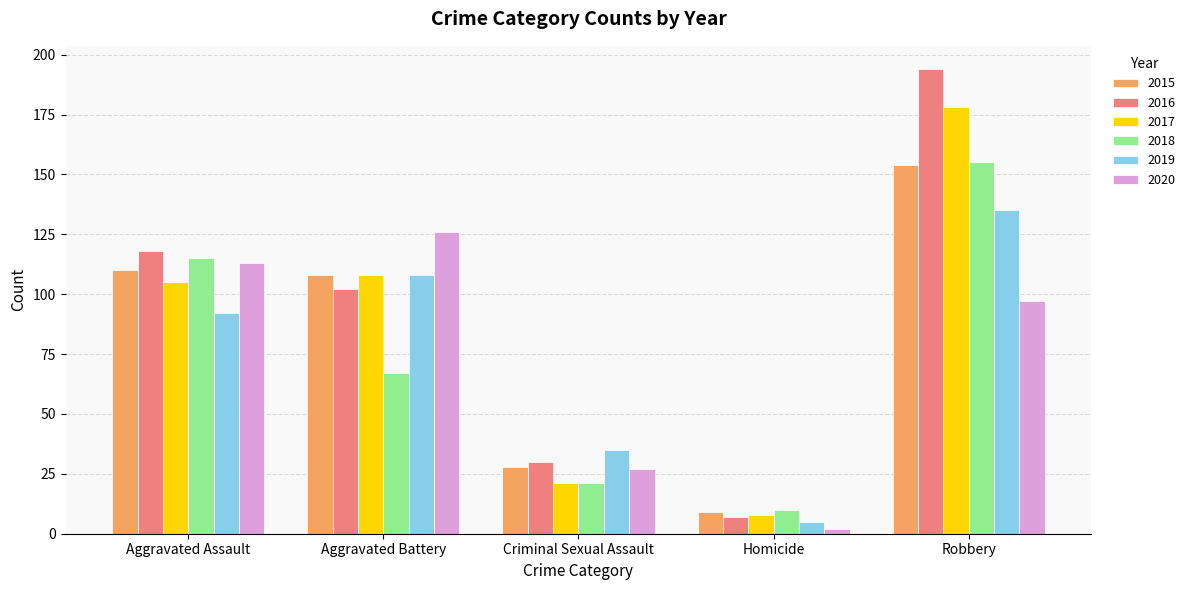

Are the bars grouped side by side (vs. stacked)?

Yes